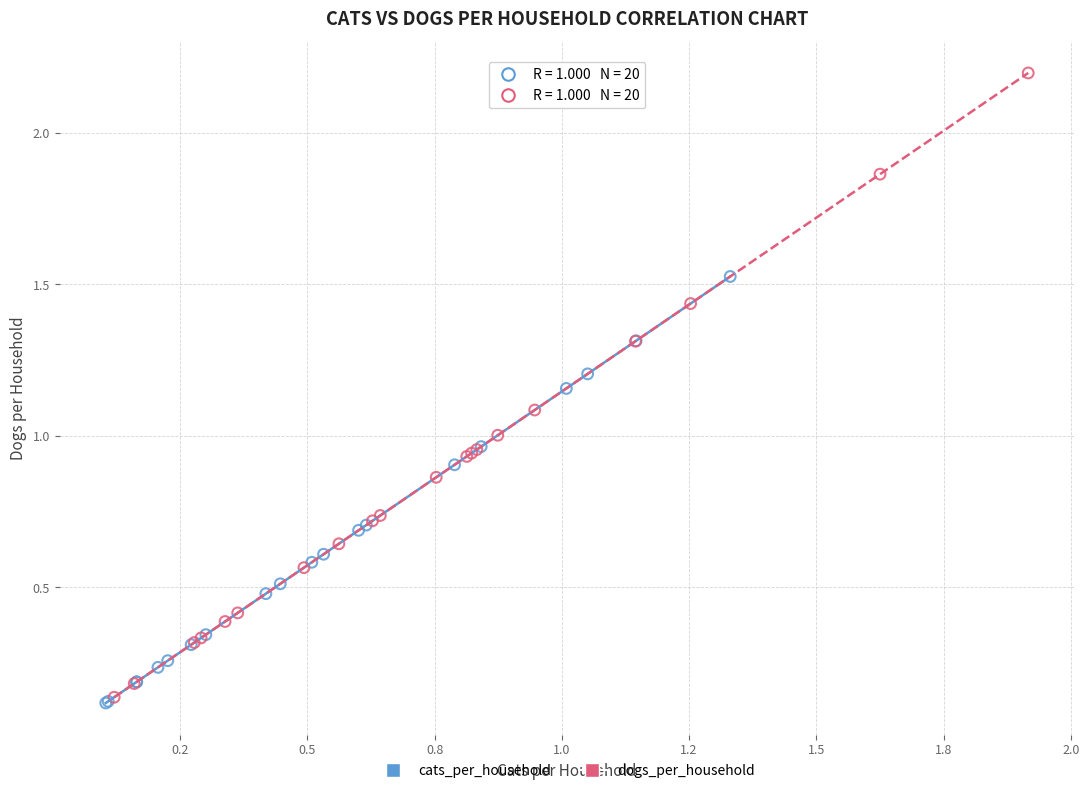

Which series reaches the minimum Y coordinate?

cats_per_household